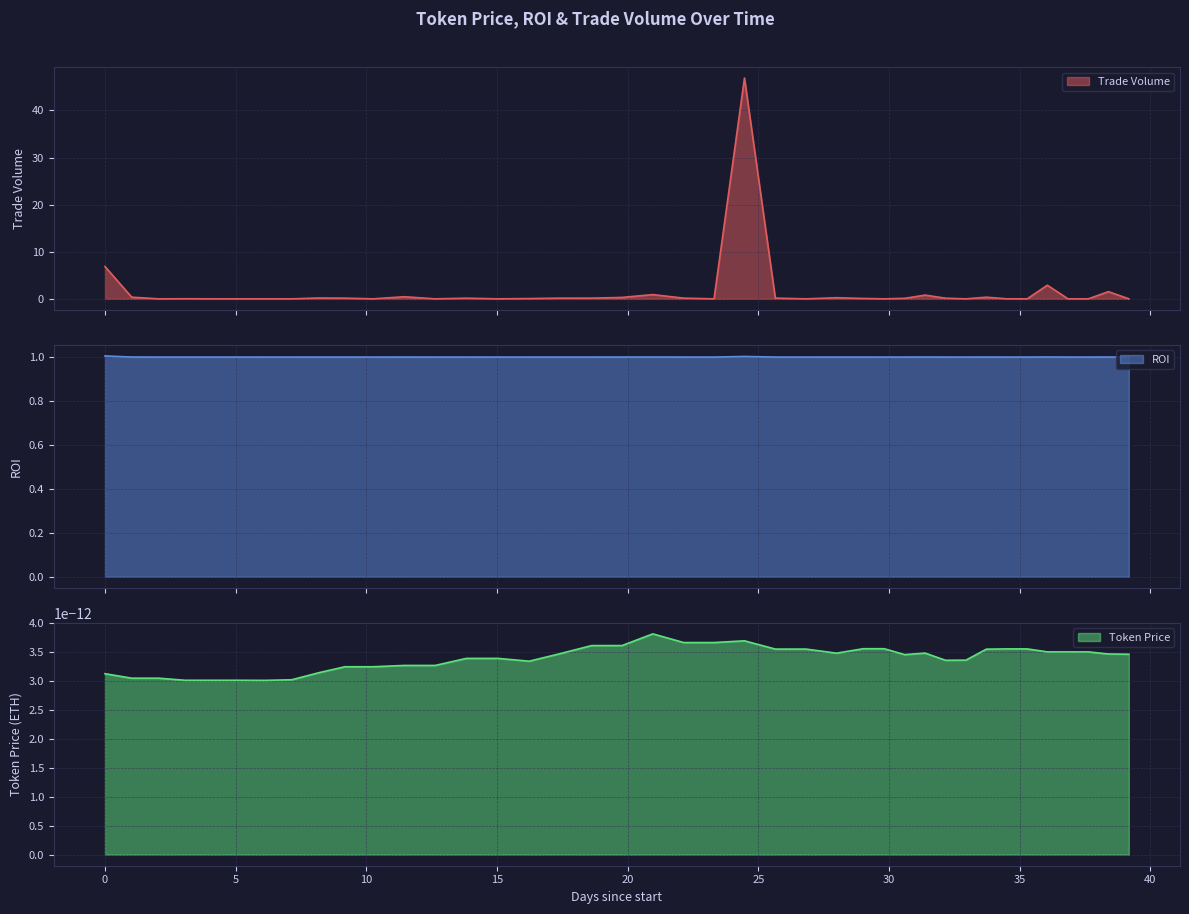

In Trade Volume, how many points are lower than both neighbors (excluding endpoints)?

9